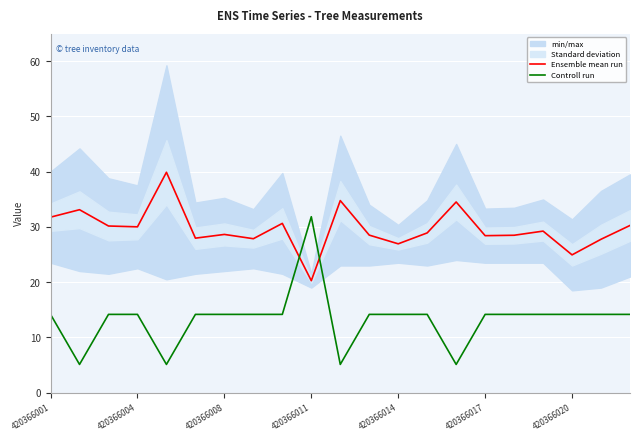

Between 7 and 8, which is larger?

8